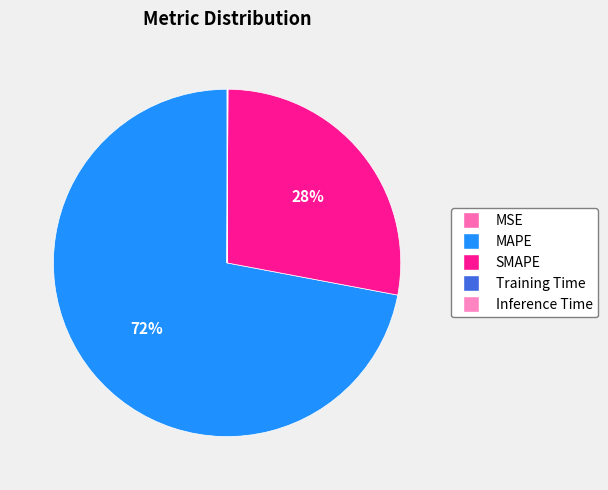

Is it true that MAPE is 72% of the pie?

True